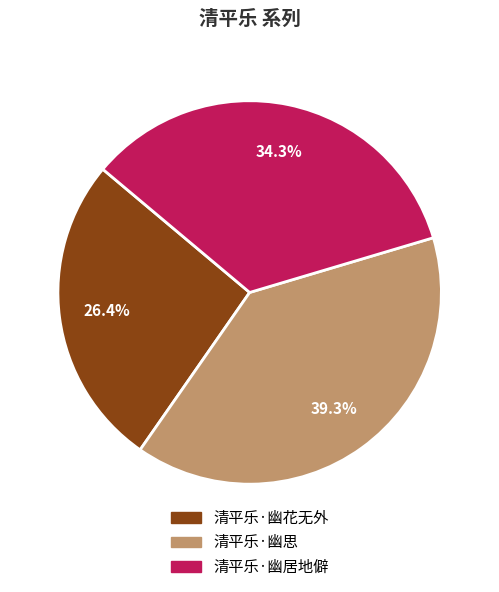

Rank the categories by value from lowest to highest.

清平乐·幽花无外, 清平乐·幽居地僻, 清平乐·幽思